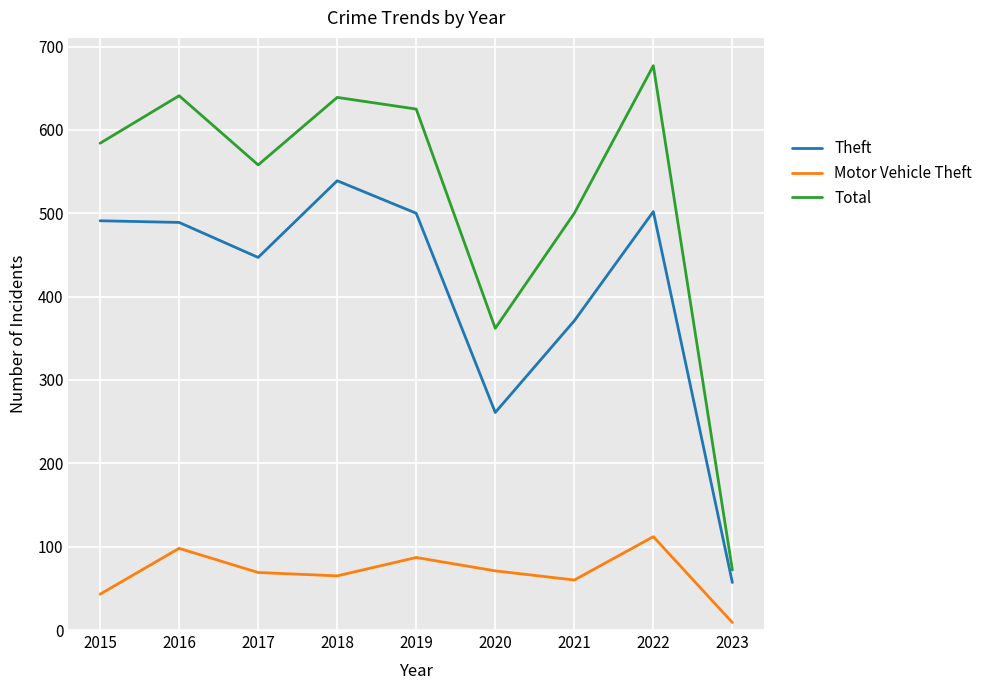

At 2016, list the series in order from smallest to largest.

Motor Vehicle Theft, Theft, Total